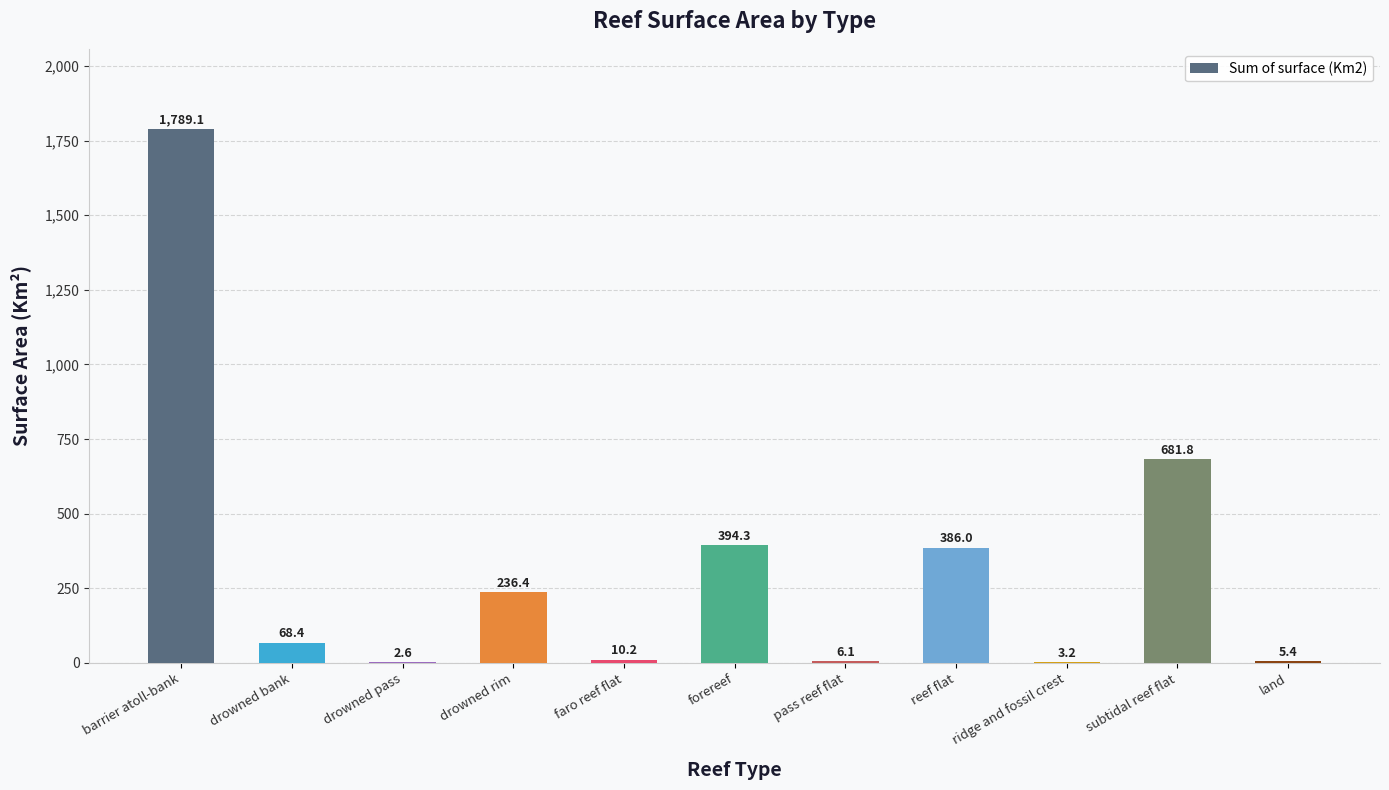

True or false: the data shows 414.2 at drowned rim.

False